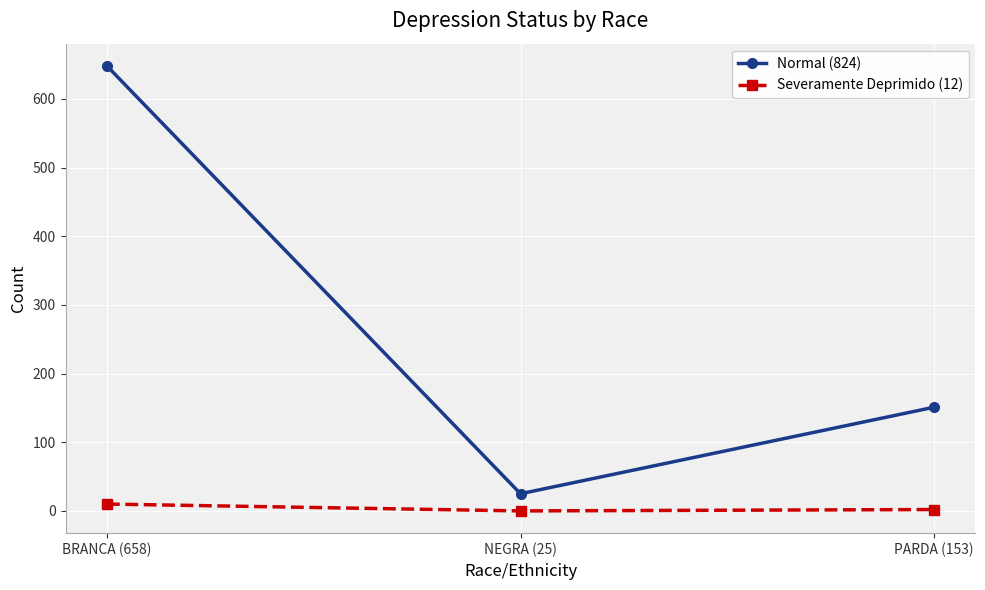

Count the number of categories in the chart.

3